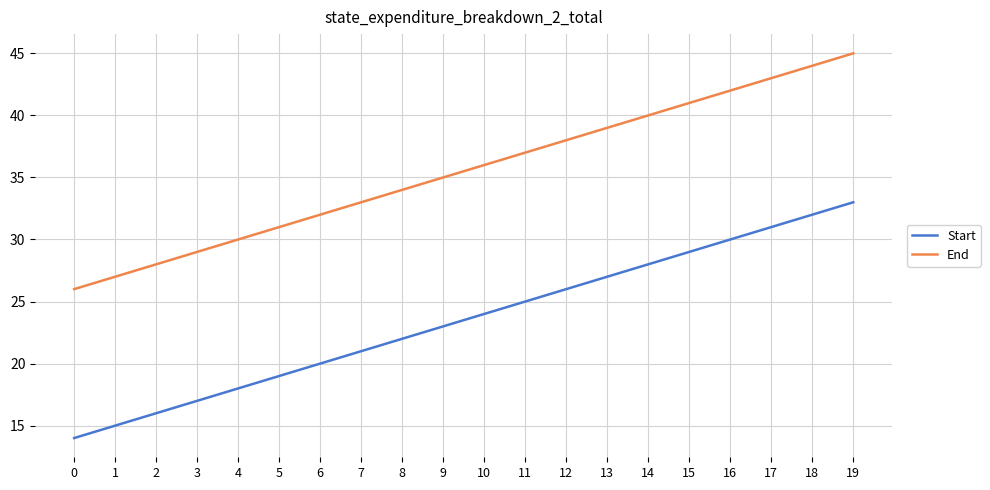

Which category has the highest value in the End series?

19